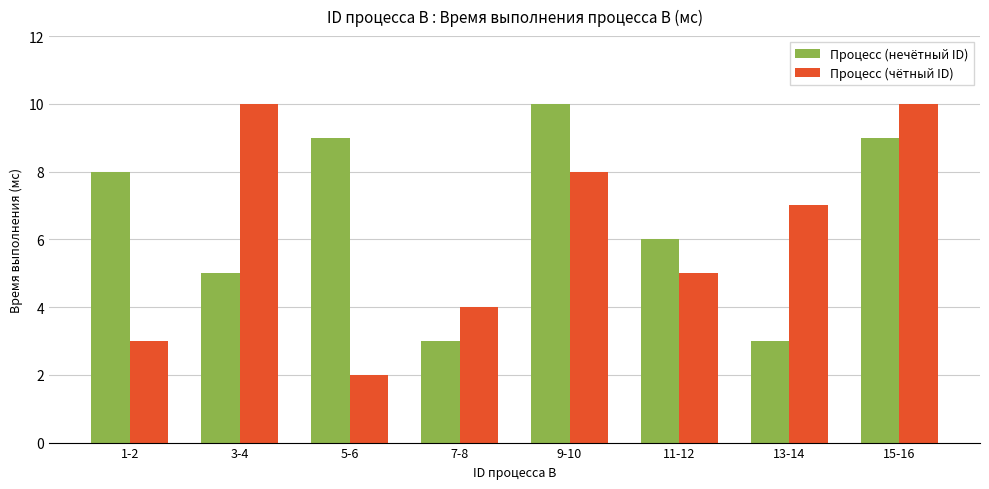

What is the difference between the Процесс (чётный ID) values at 3-4 and 5-6?

8